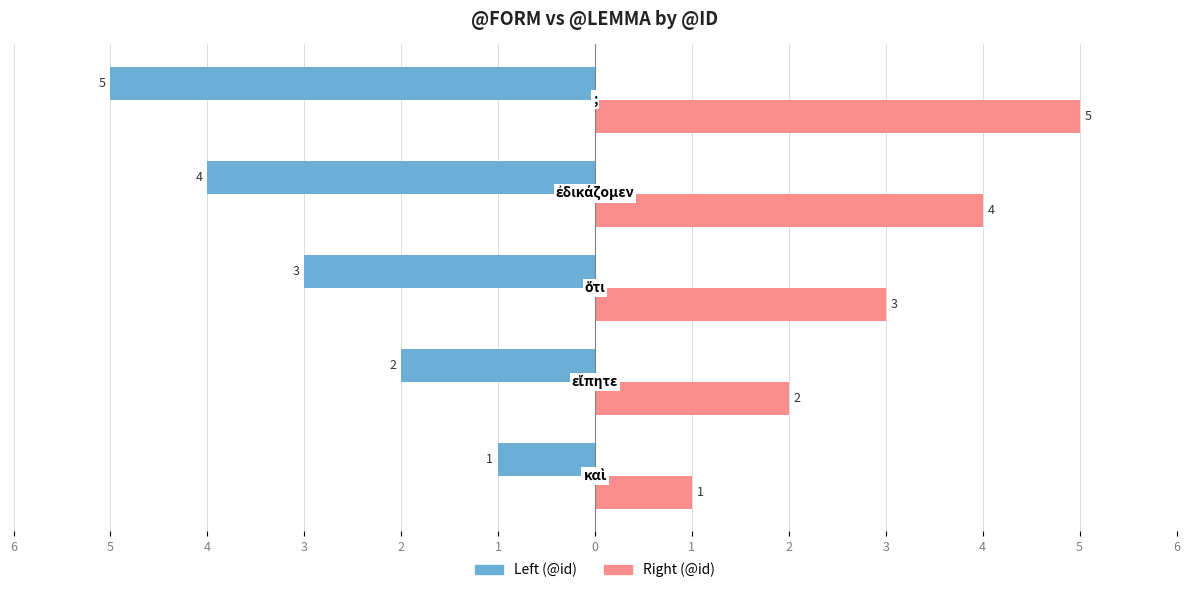

What are all the series names shown in the legend?

Left (@id), Right (@id)